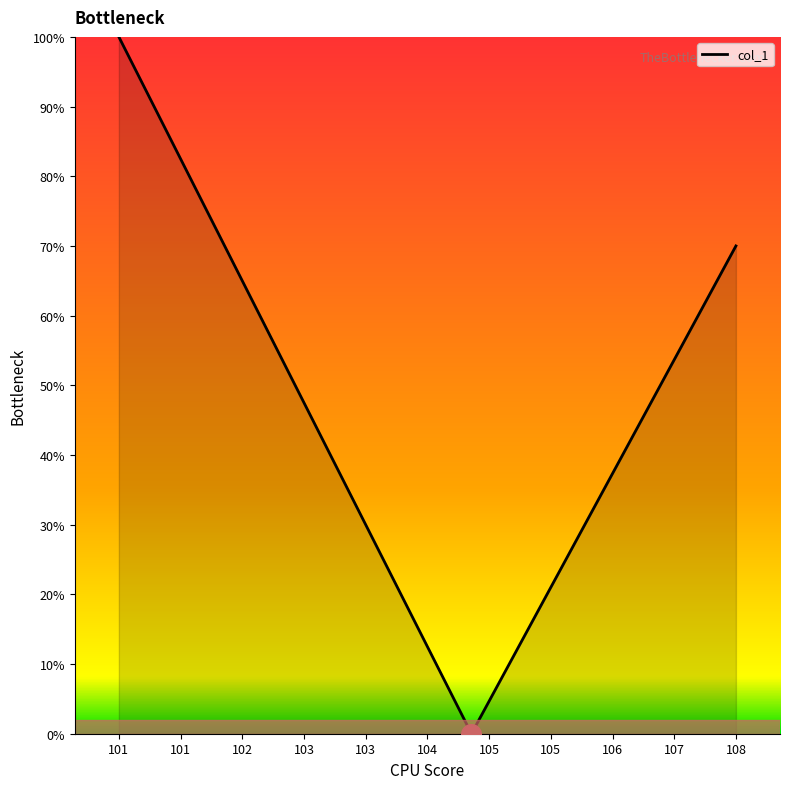

What is the average value?

48.8